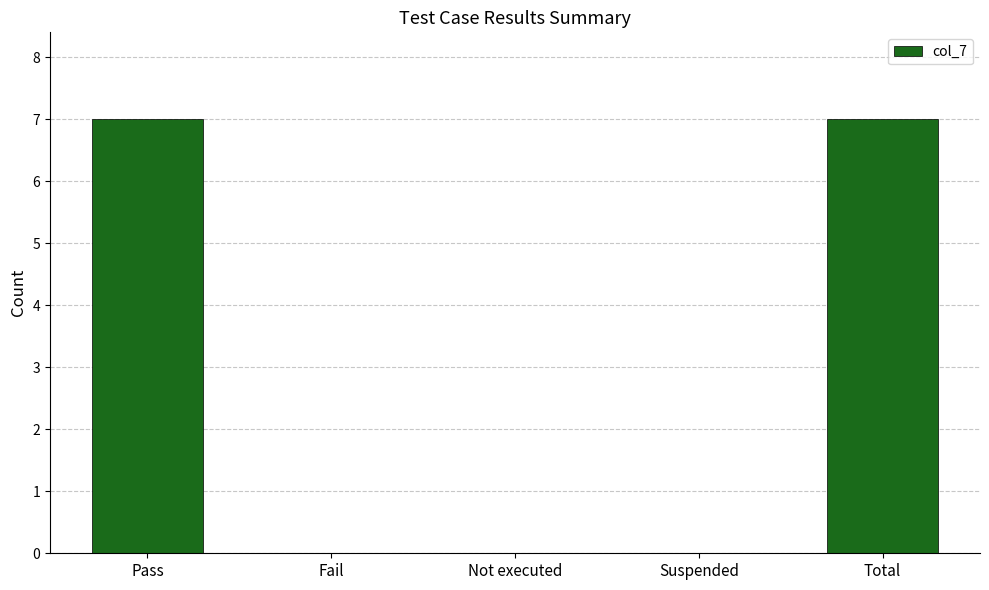

Reading left to right, list all the values displayed in this chart.

7	0	0	0	7